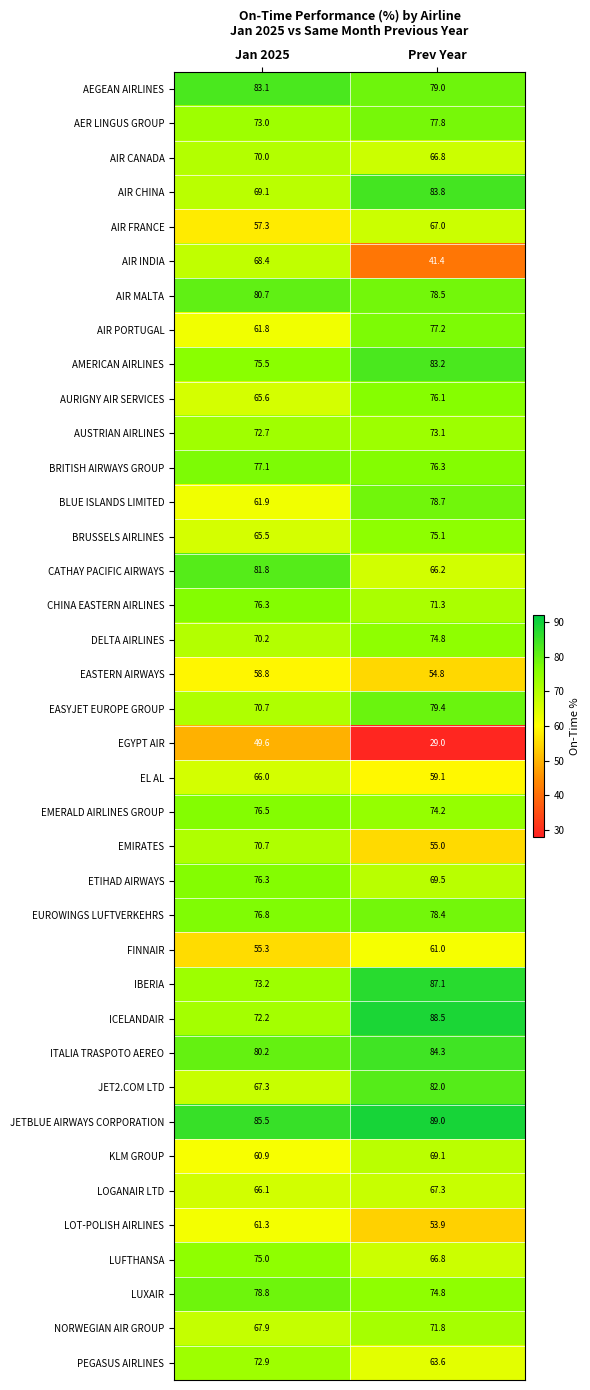

The EASYJET EUROPE GROUP series shows 27.3 at Jan 2025. True or false?

False